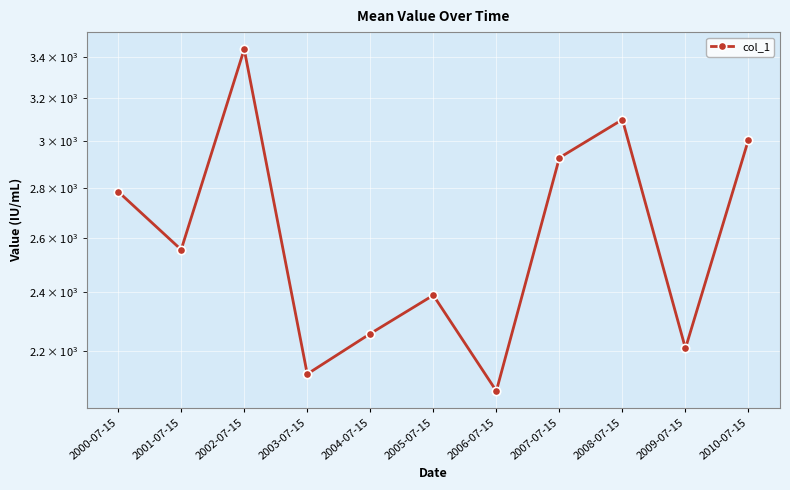

Rank the categories by value from highest to lowest.

2002-07-15, 2008-07-15, 2010-07-15, 2007-07-15, 2000-07-15, 2001-07-15, 2005-07-15, 2004-07-15, 2009-07-15, 2003-07-15, 2006-07-15